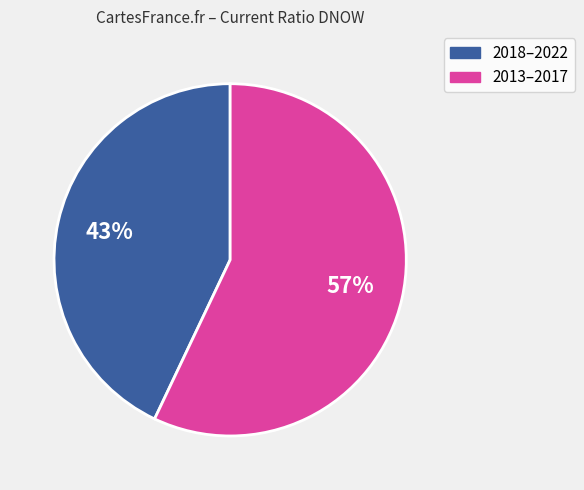

Is there a majority slice in this chart?

Yes